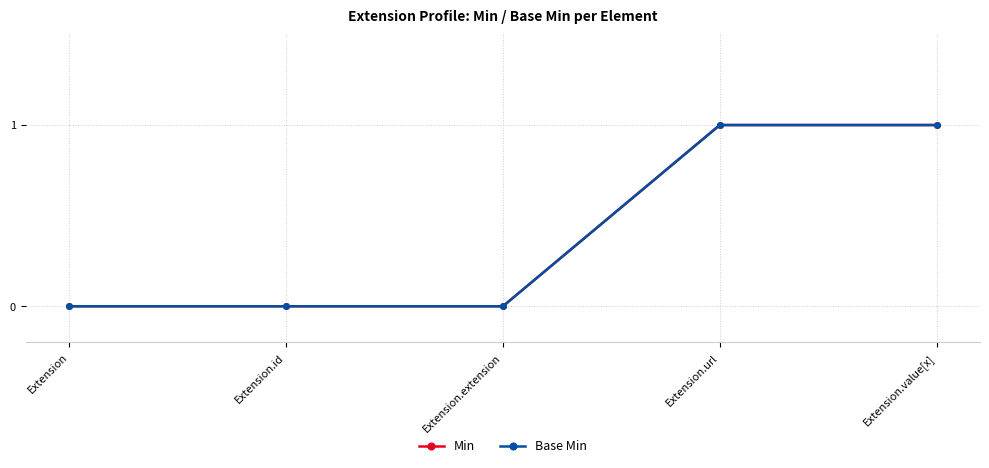

Is this an area chart (filled region under the line)?

No